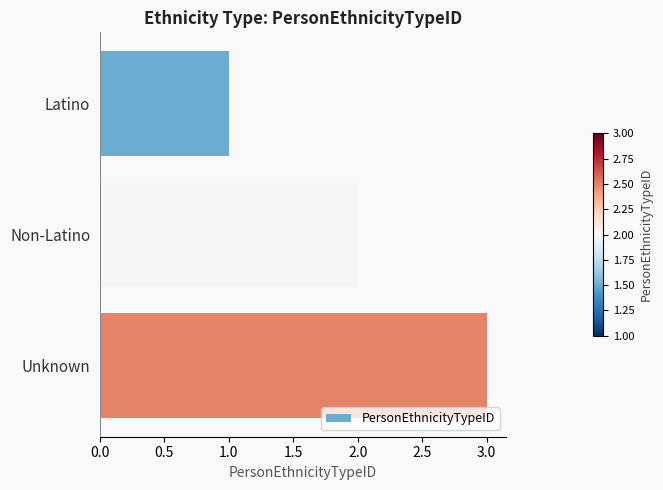

How many values are below 2?

1